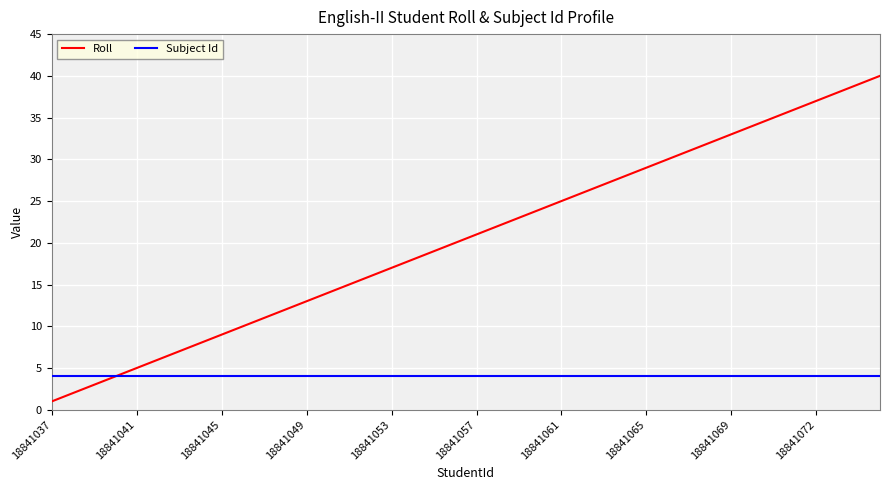

List the series in order of their overall mean, lowest first.

Subject Id, Roll